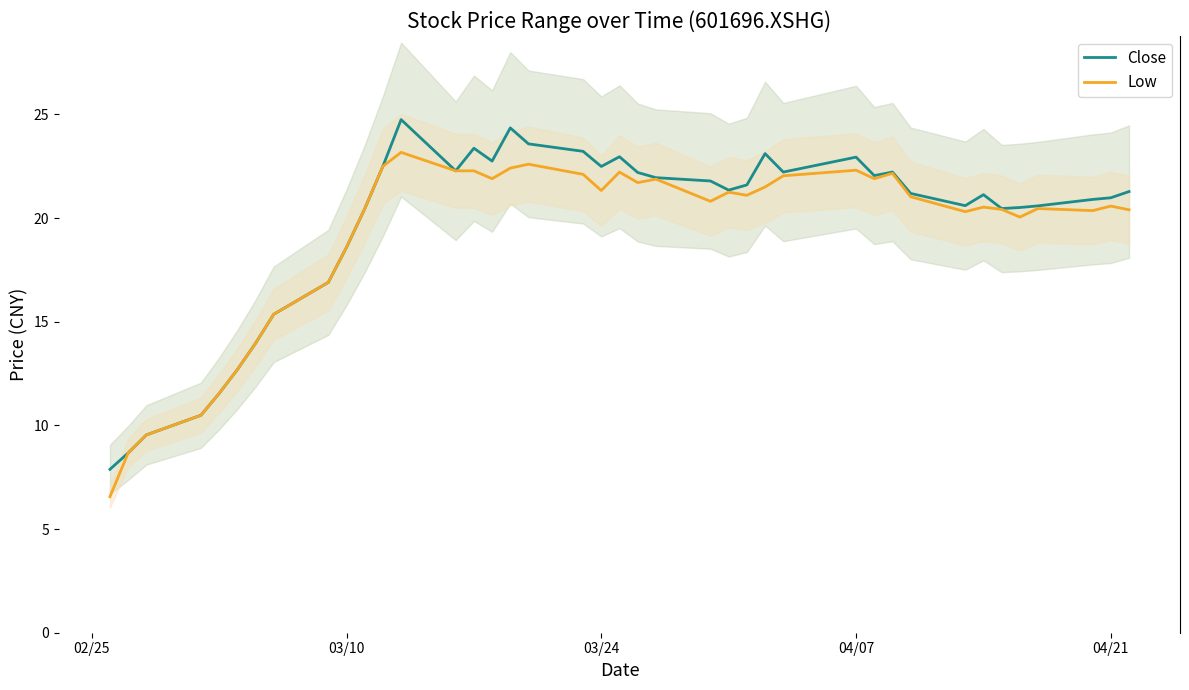

Which series has the widest spread of values?

Close